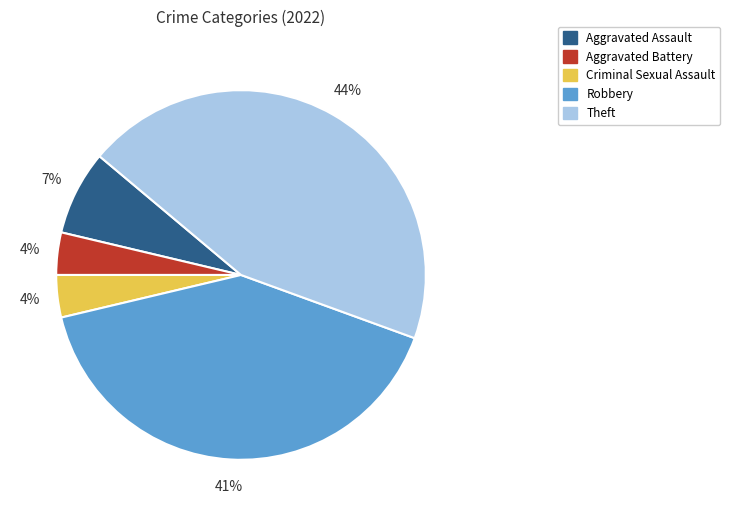

Approximately how many times larger is the value at Robbery compared to Theft?

0.9